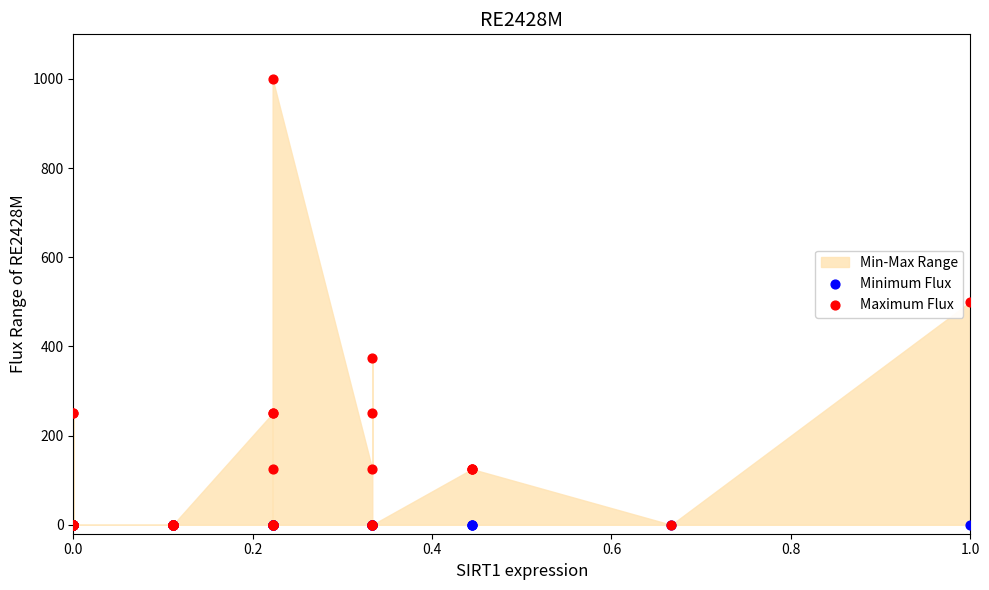

Which series reaches the maximum Y coordinate?

Maximum Flux